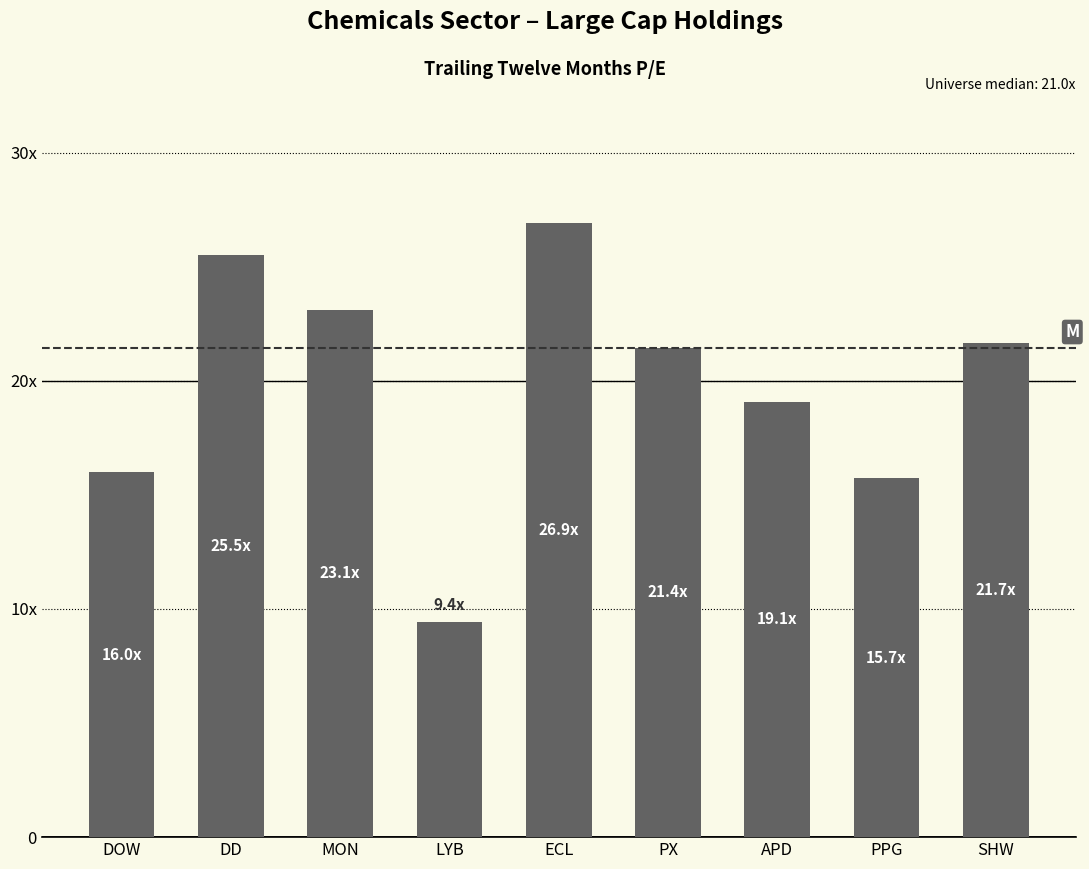

Are the bars horizontal?

No